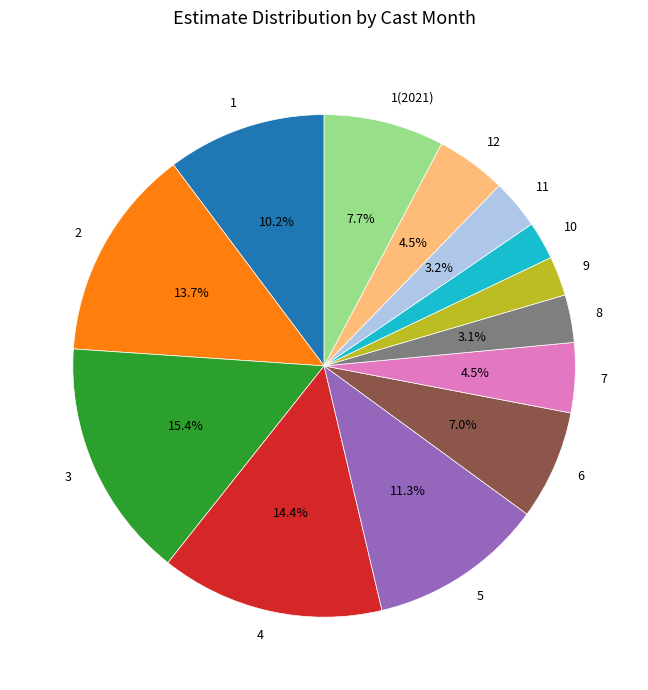

Does any single category account for the majority?

No